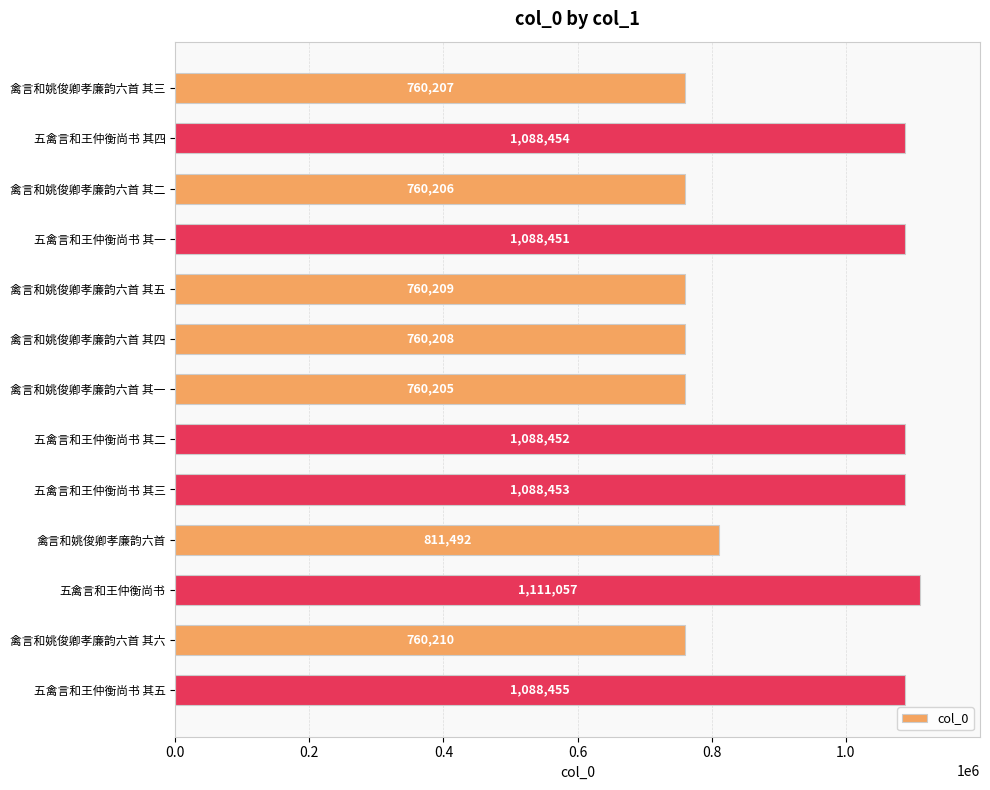

Count the number of categories in the chart.

13